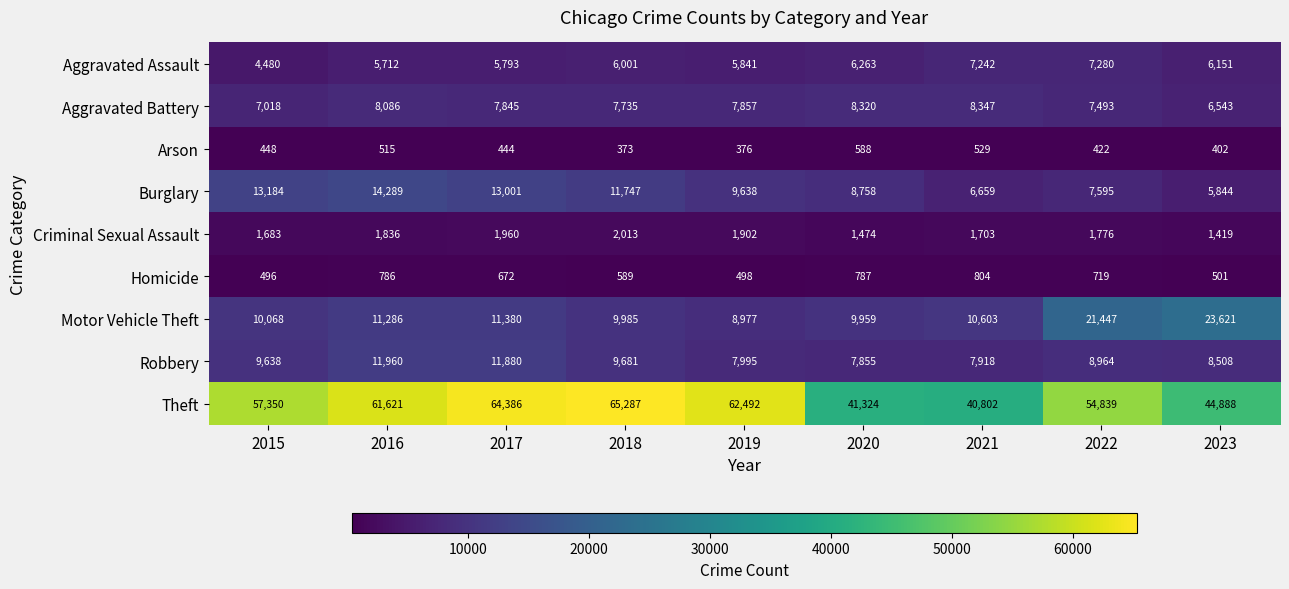

How many categories are shown in the chart?

9